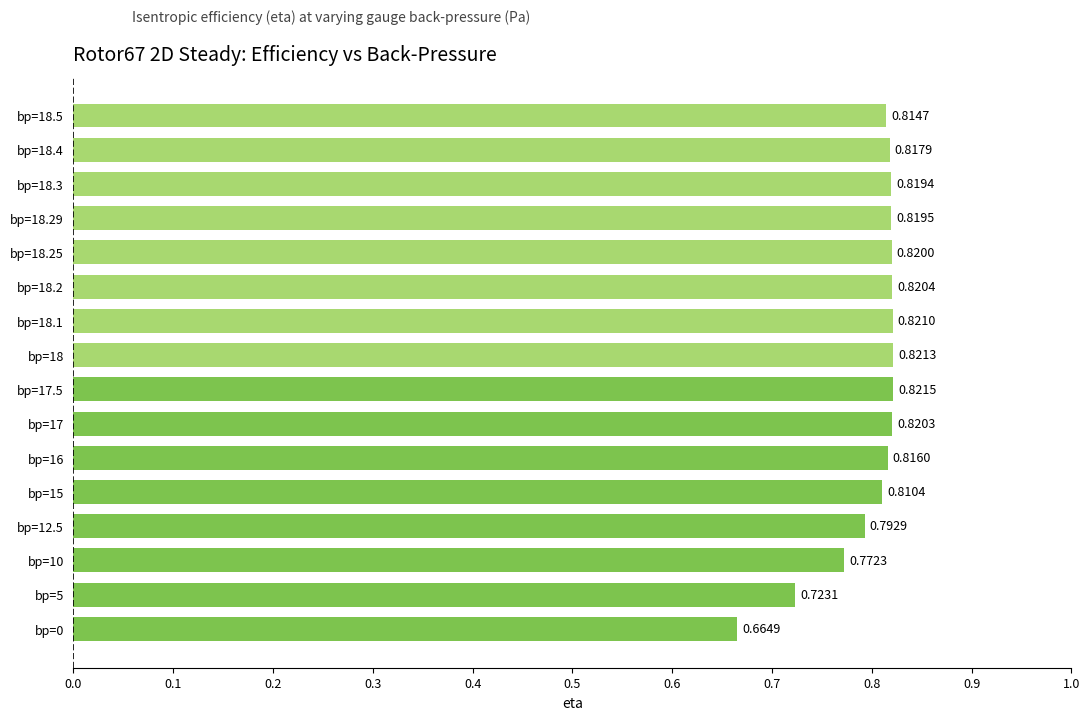

What is the sum of all values?

12.8